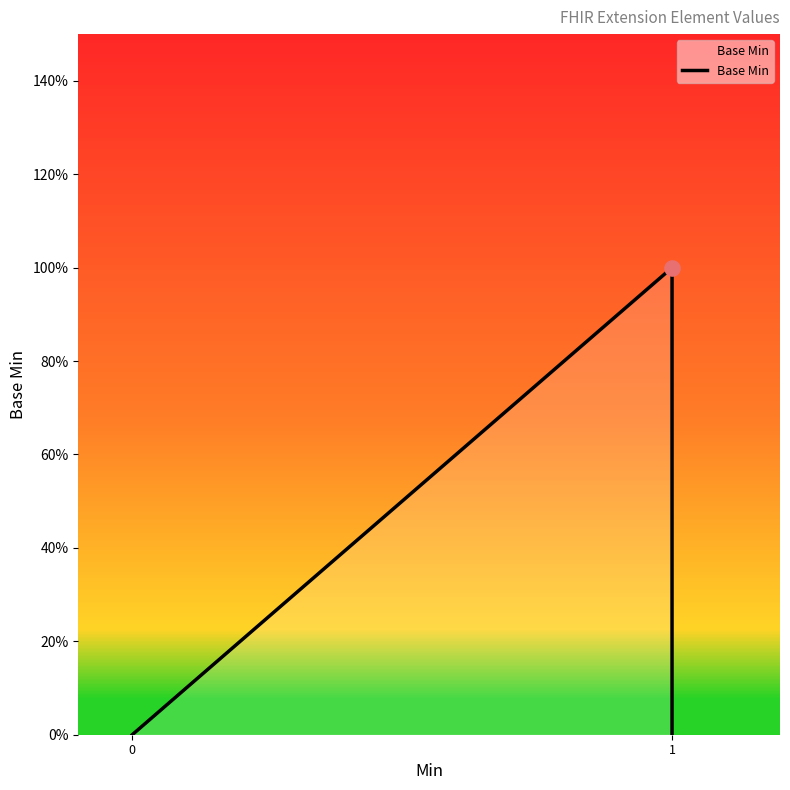

Between 1 and 0, which is larger?

1